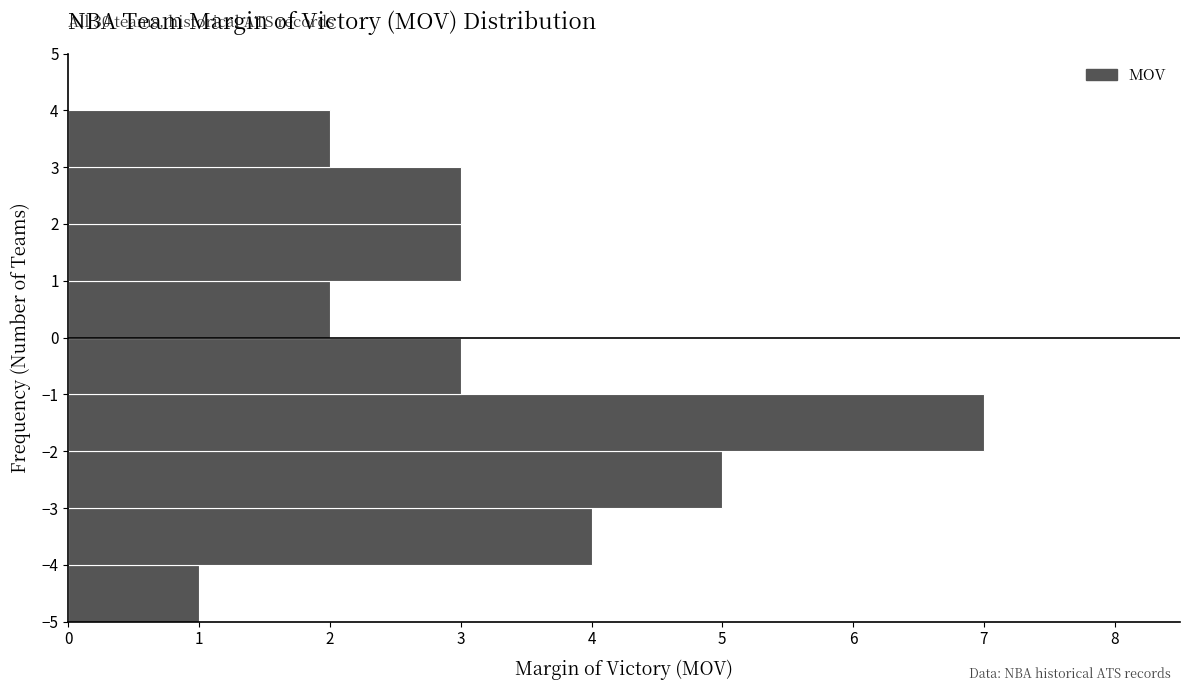

Over which range of the y-axis is the bar longest?

-2 to -1